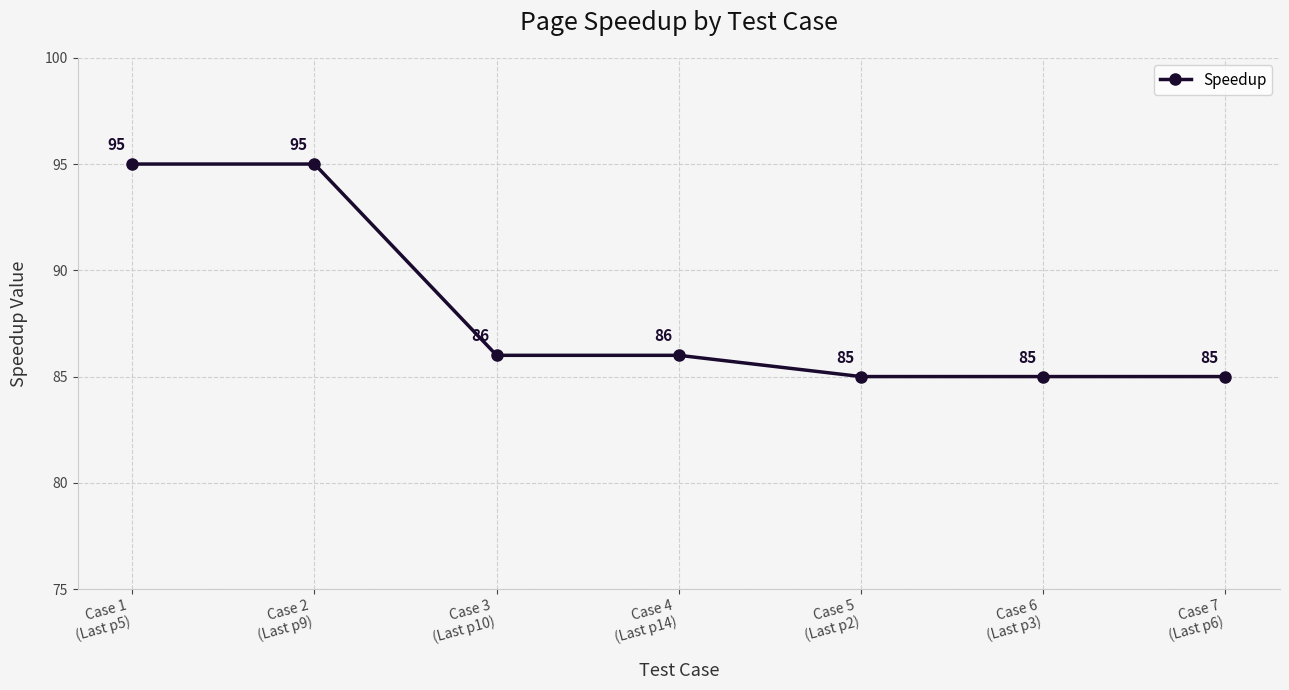

What is the value of the 2nd point from the left?

95